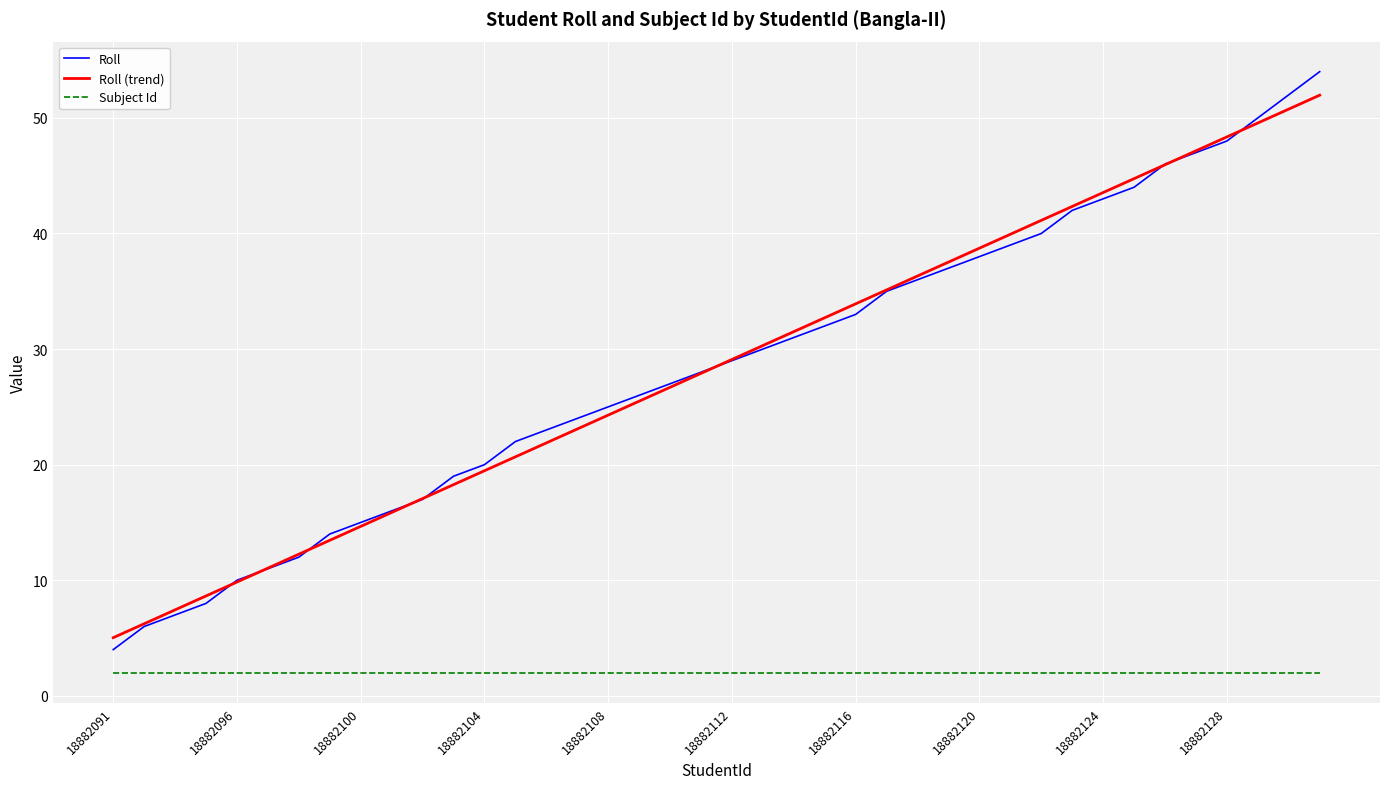

True or false: Subject Id and Roll intersect in this chart.

False